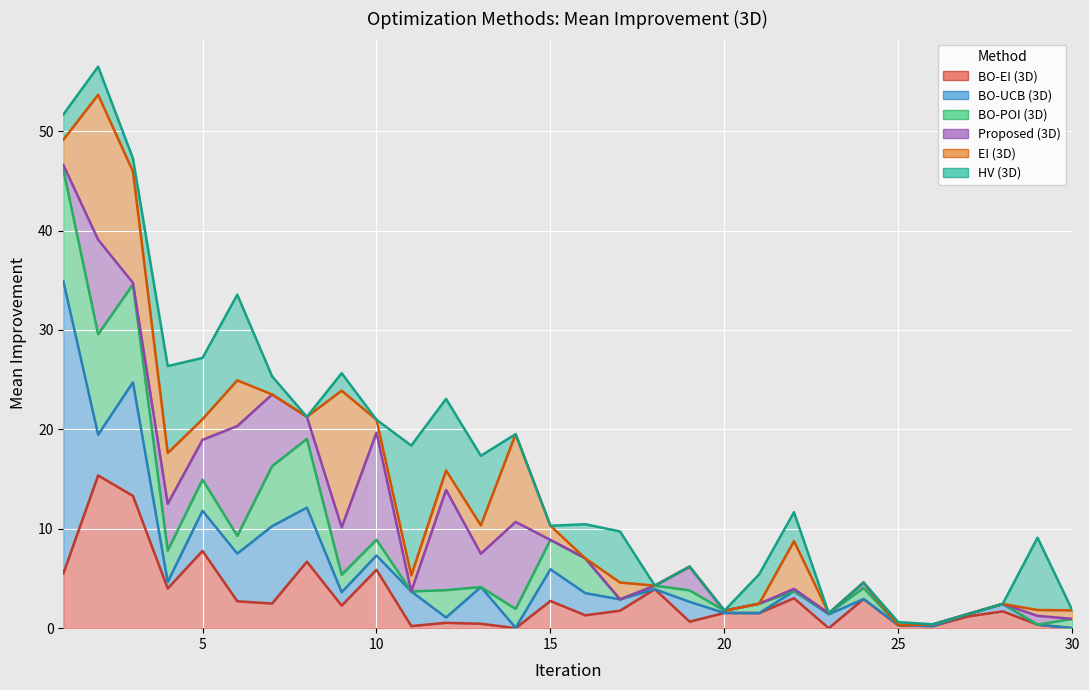

Is the value of BO-UCB (3D) at 7 greater than the value of BO-POI (3D) at 13?

Yes